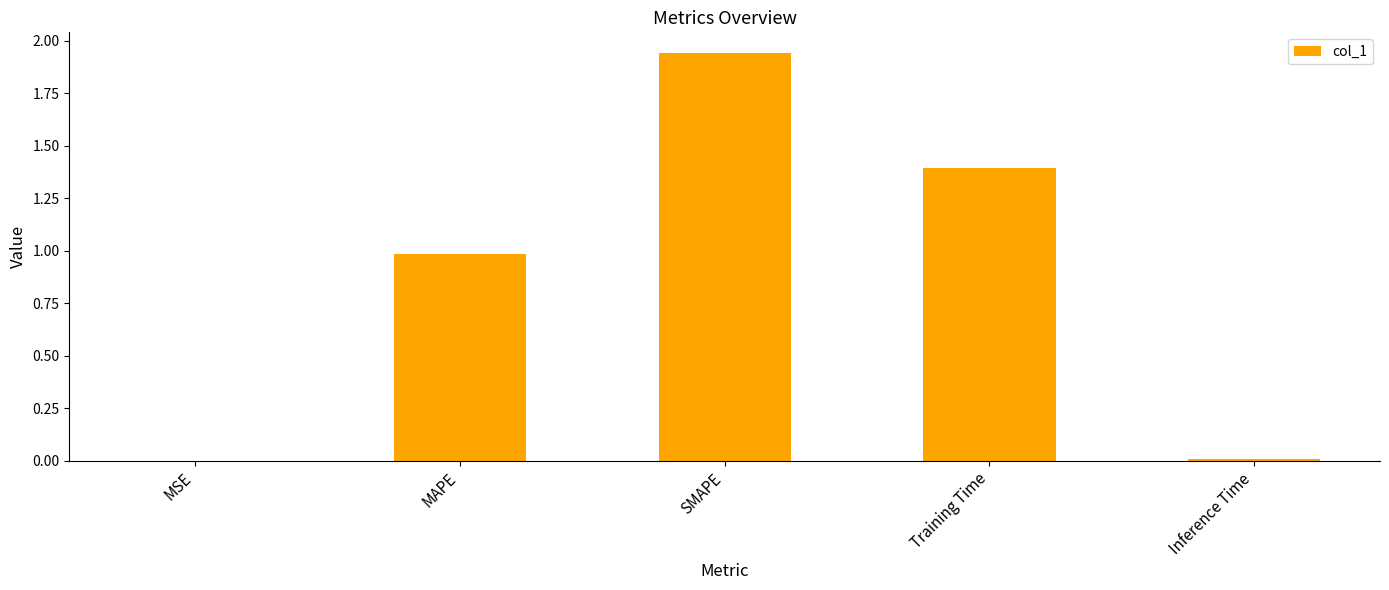

How many data points does each series have?

5